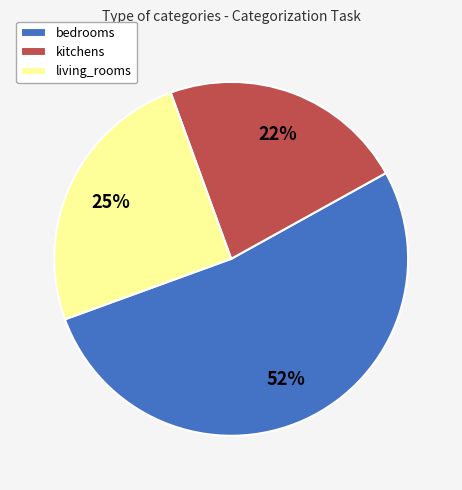

To the nearest percent, what percentage of the pie is living_rooms?

25%